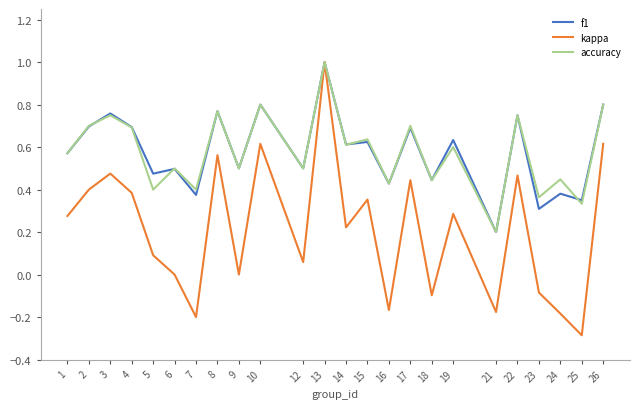

True or false: kappa has a value of 0.9 at 8.

False